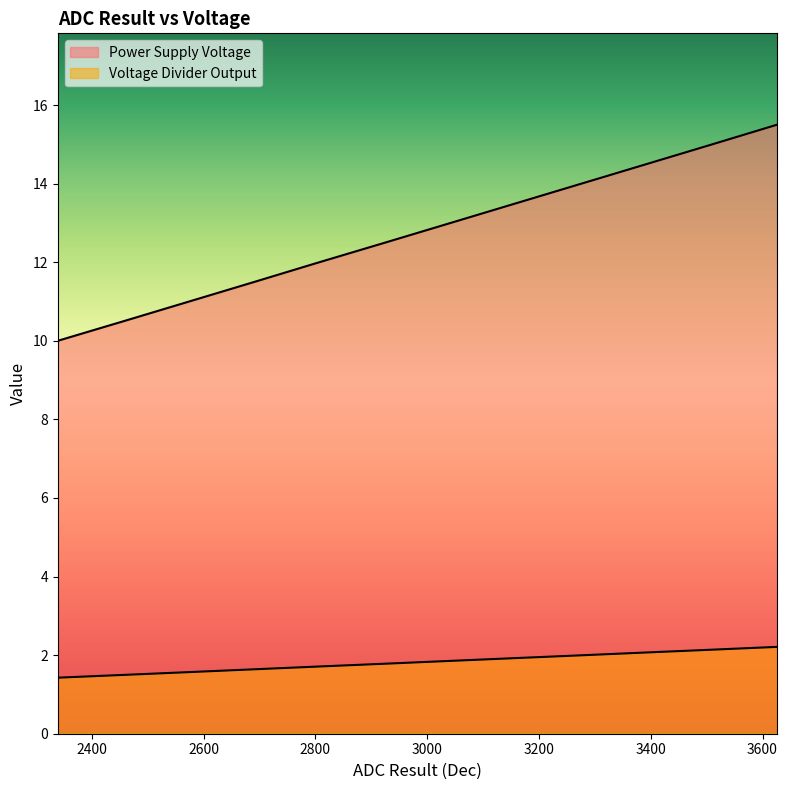

Is it true that Voltage Divider Output equals 1.5 at 2457?

True